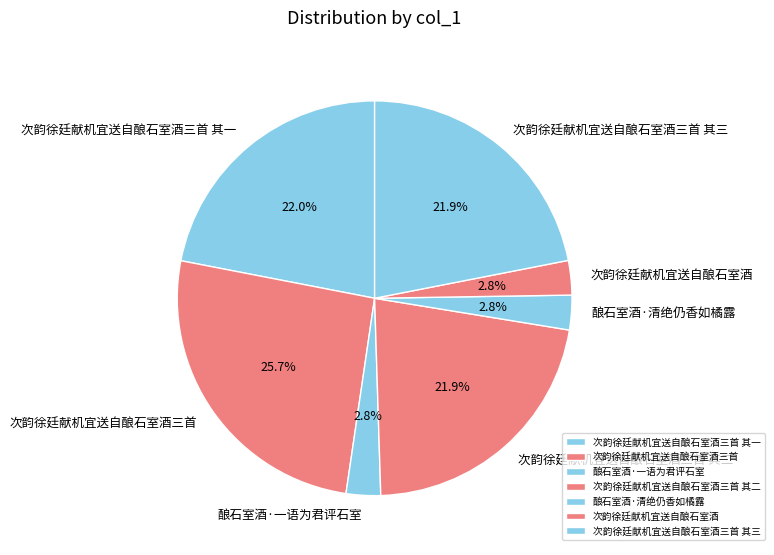

Is there any slice that represents more than half of the pie?

No